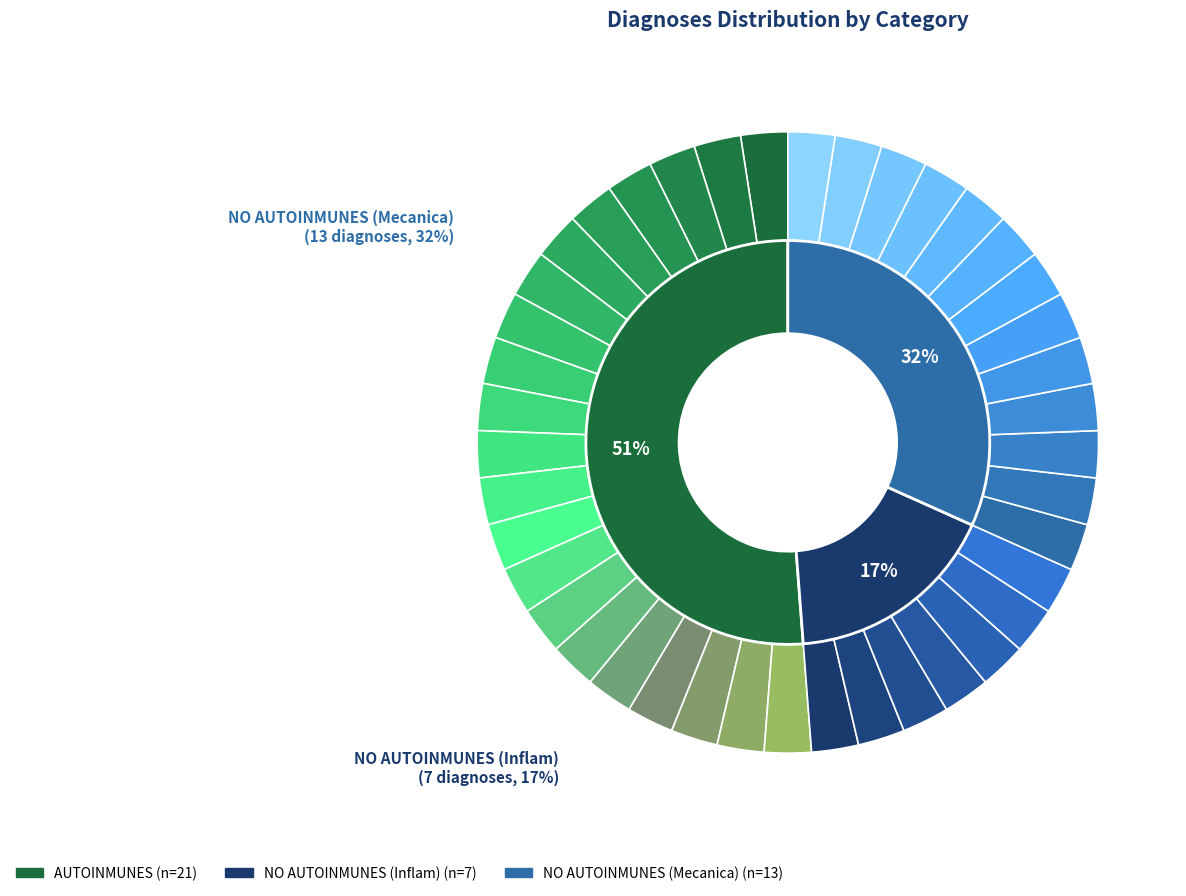

What is the majority slice?

AUTOINMUNES